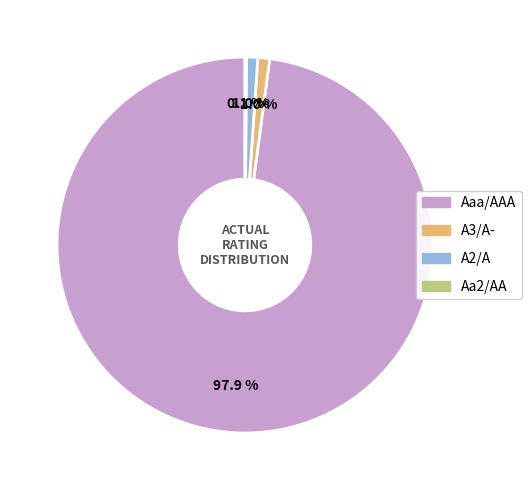

Which category has the biggest portion of the pie?

Aaa/AAA